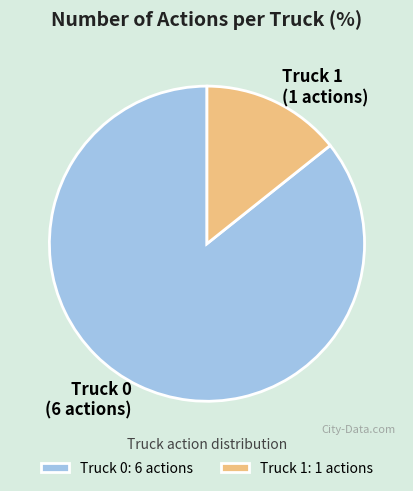

Is it true that Truck 0 is 73% of the pie?

False